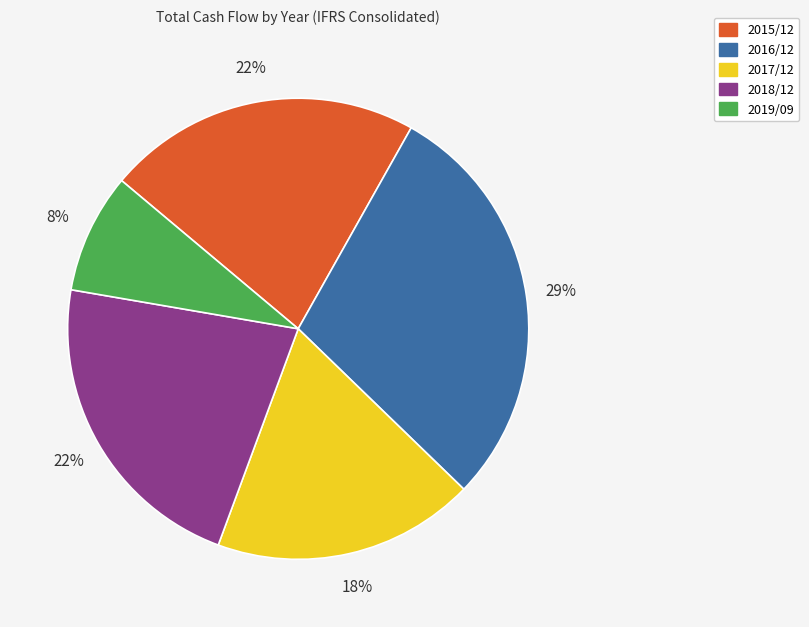

Do 2017/12 and 2018/12 together represent more than half of the pie?

No